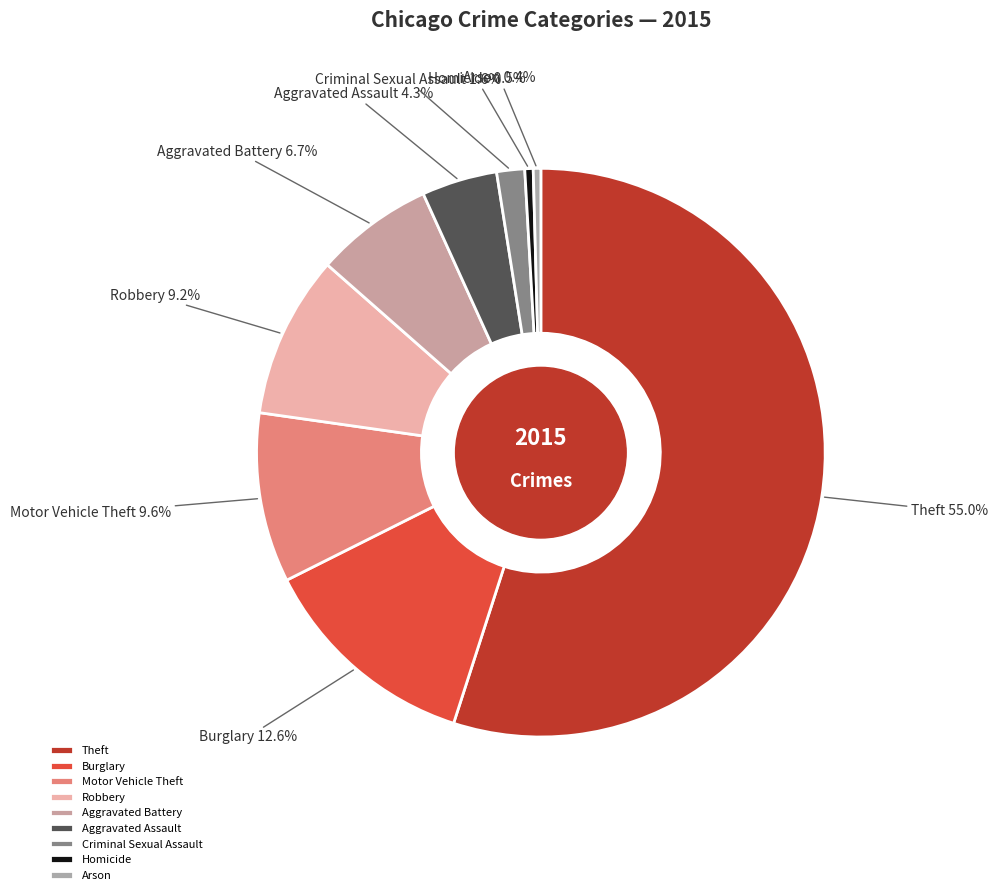

What is the total percentage of Robbery and Homicide?

9.7%